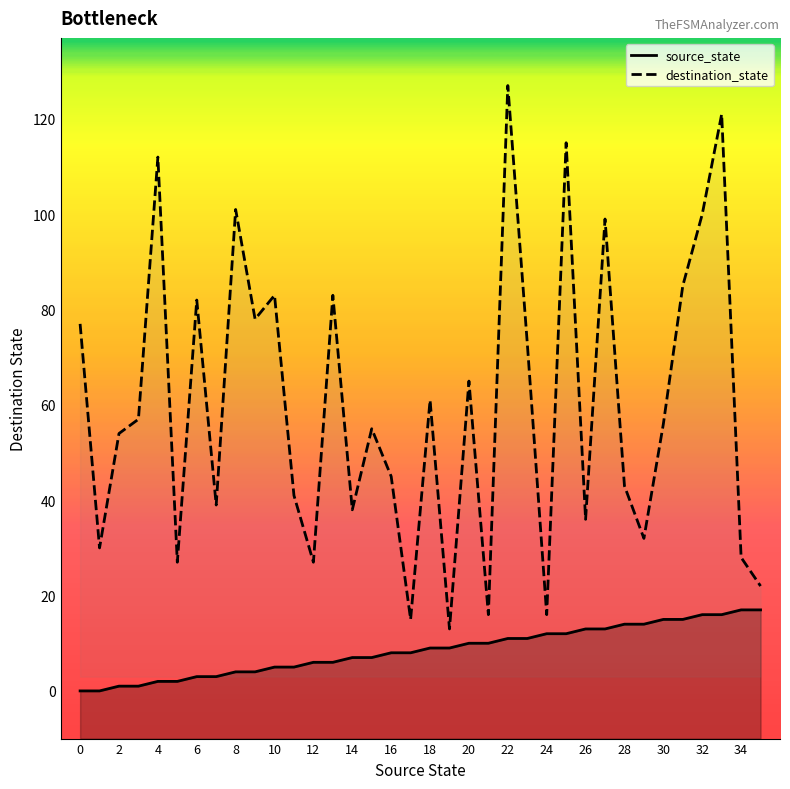

At which category is the sum across all series the highest?

22